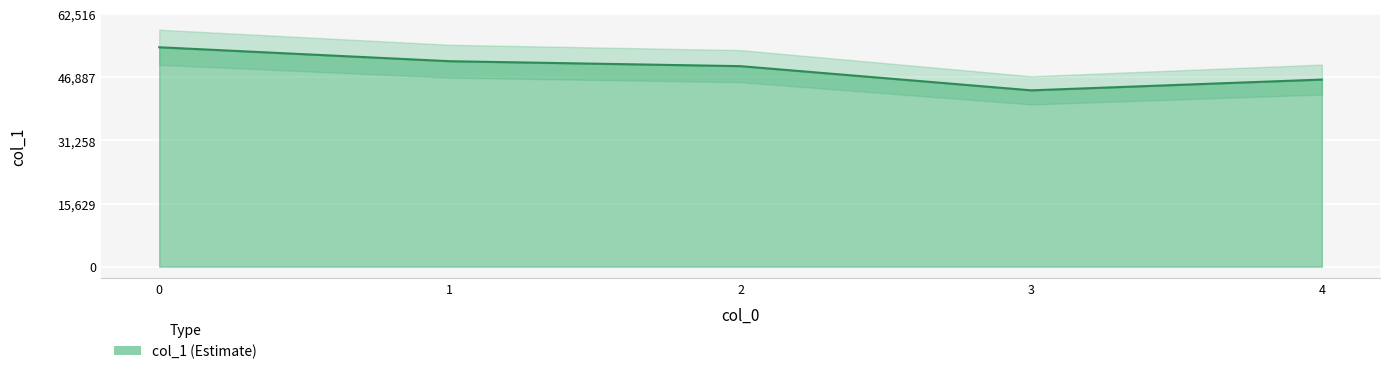

How many categories are shown in the chart?

5